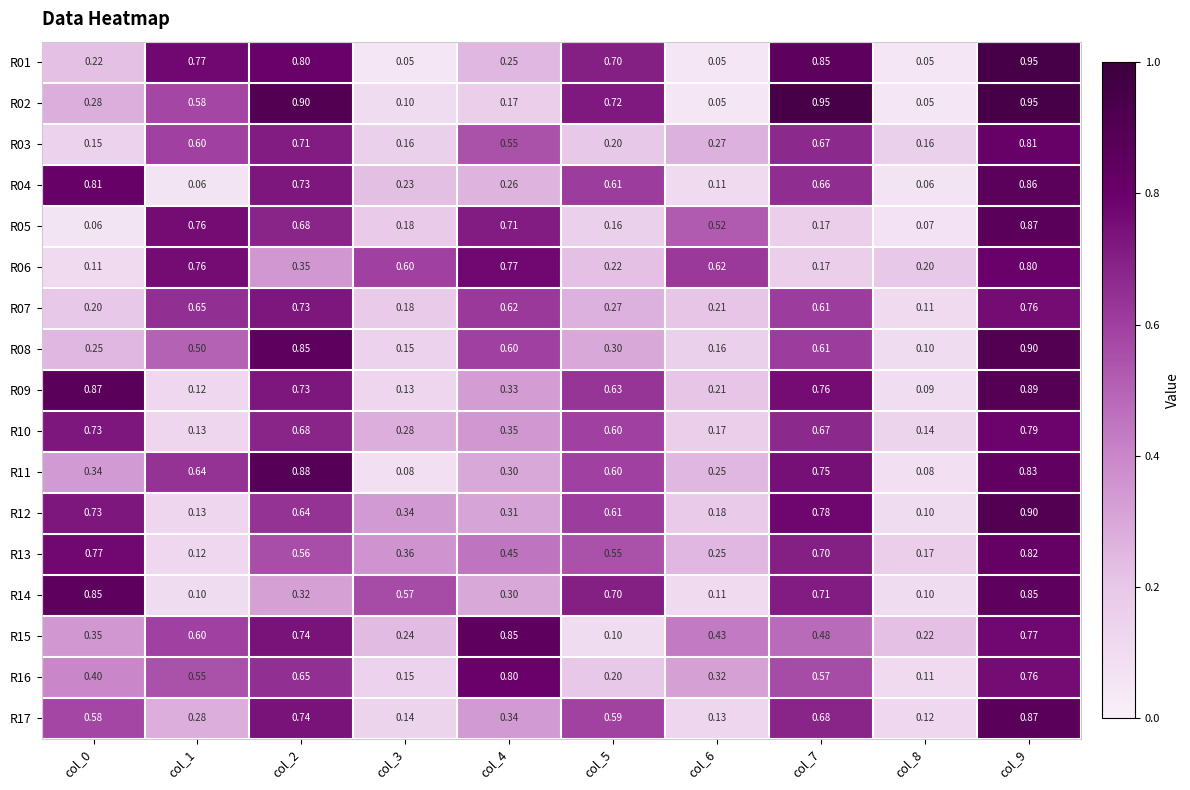

How many data points does each series have?

10